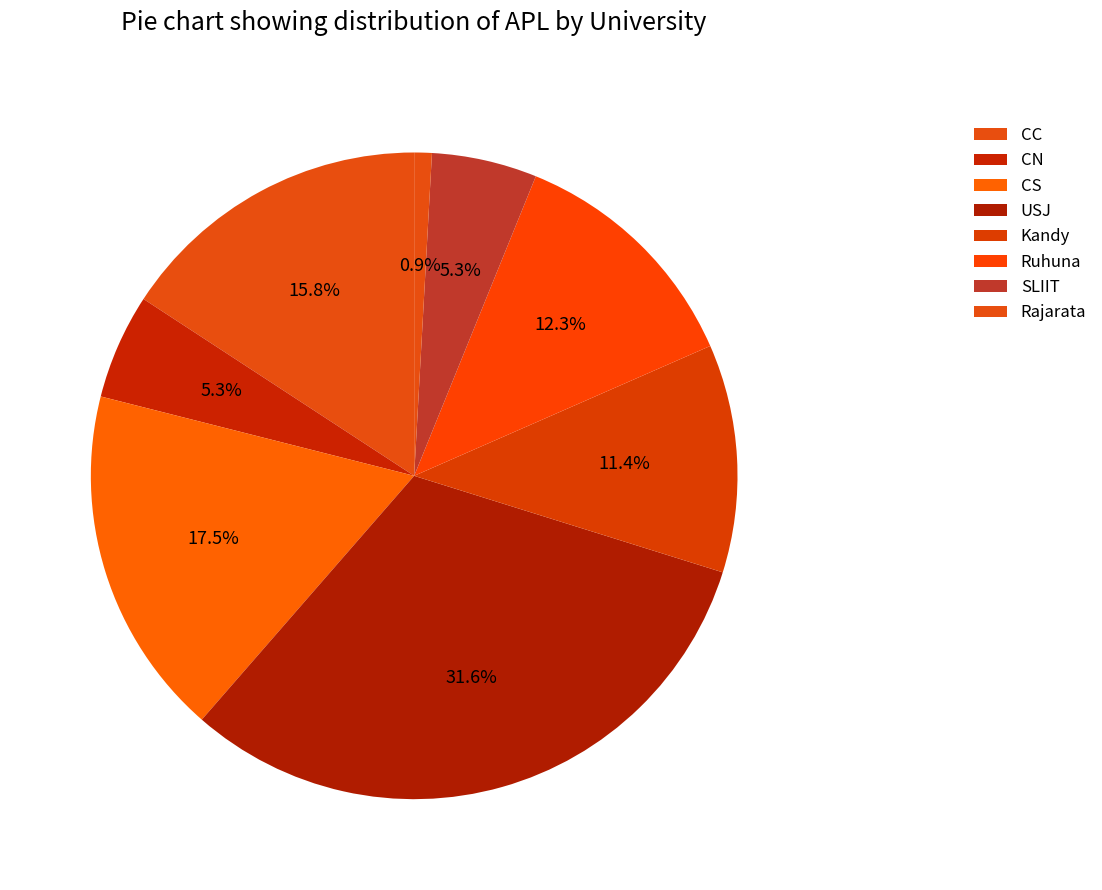

To the nearest percent, what portion does SLIIT represent?

5%